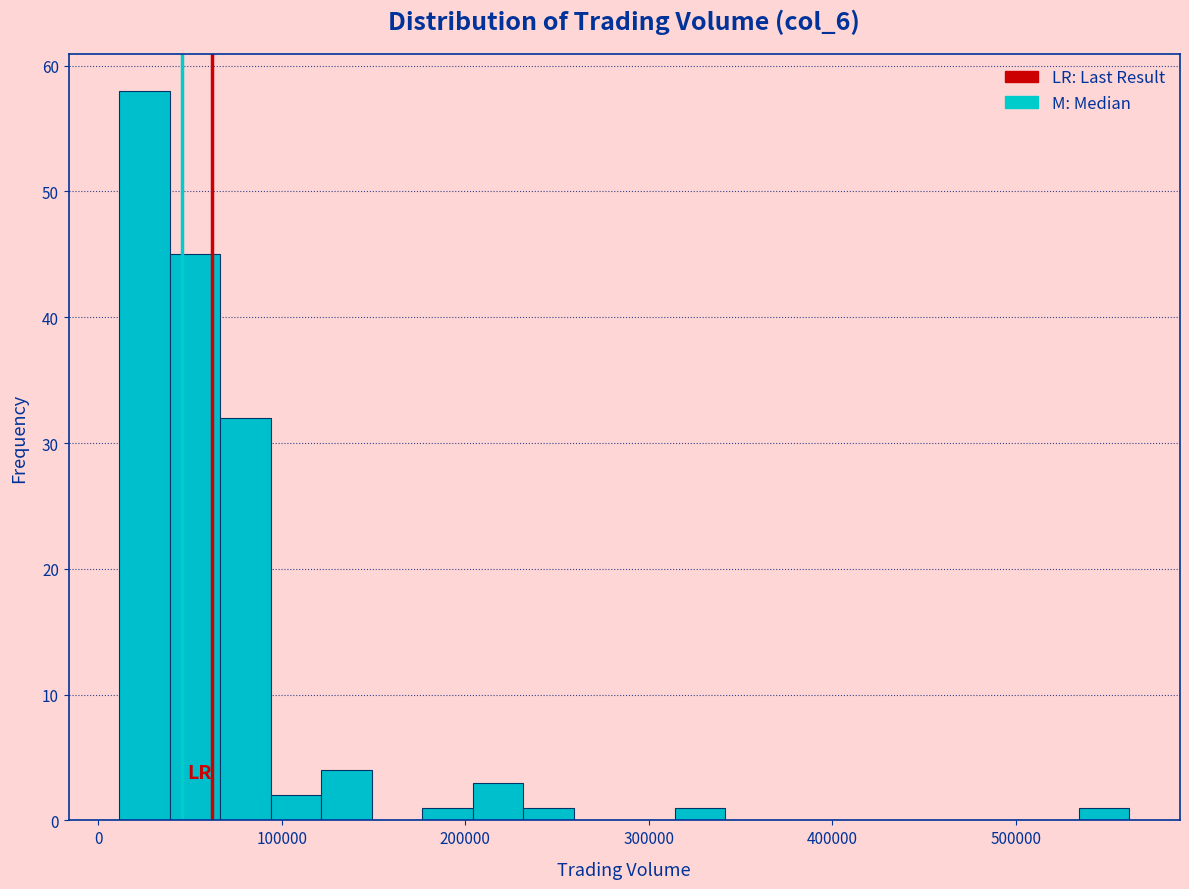

Read against the x-axis, roughly where is the centre of the tallest bar?

30000